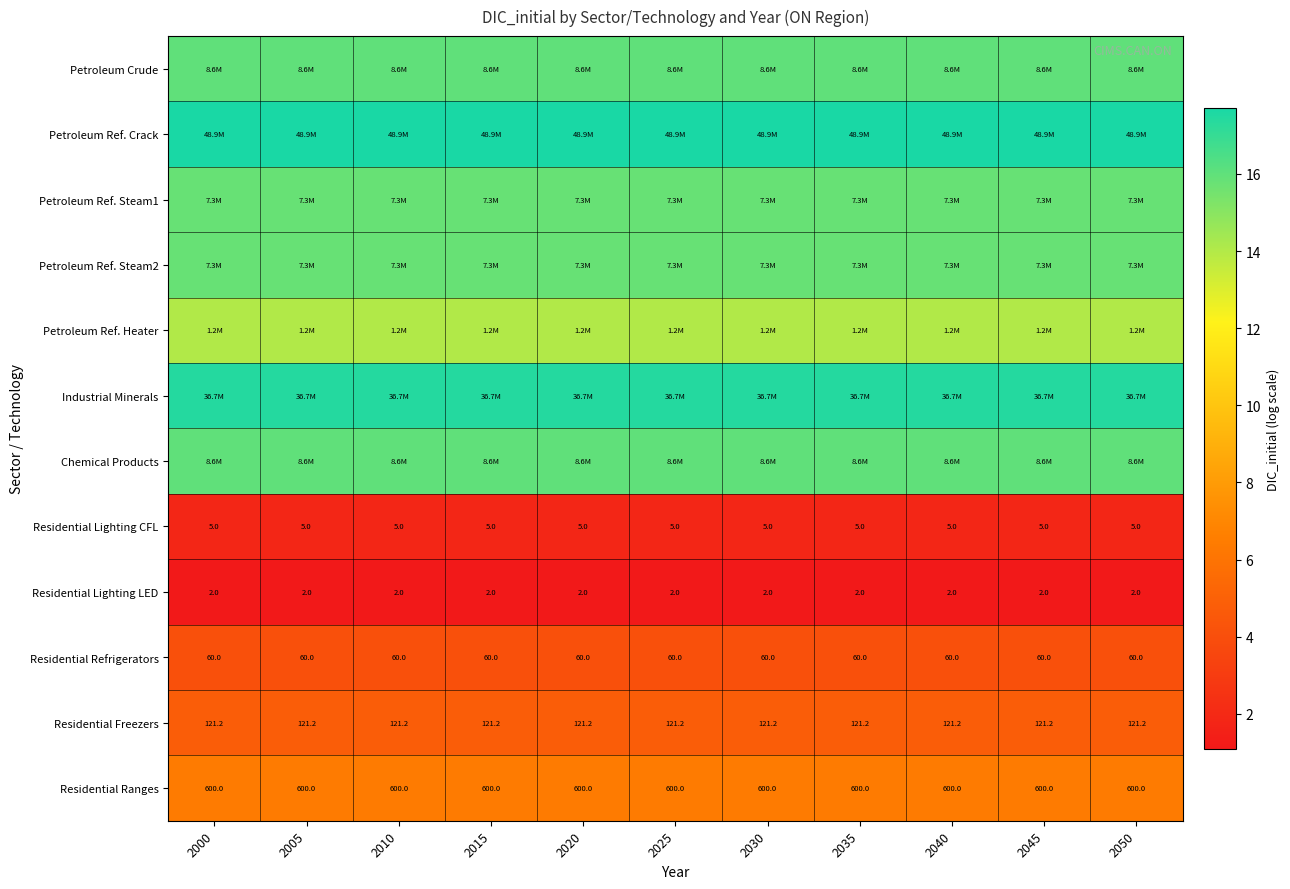

What is the total value across all series at 2045?

130.9